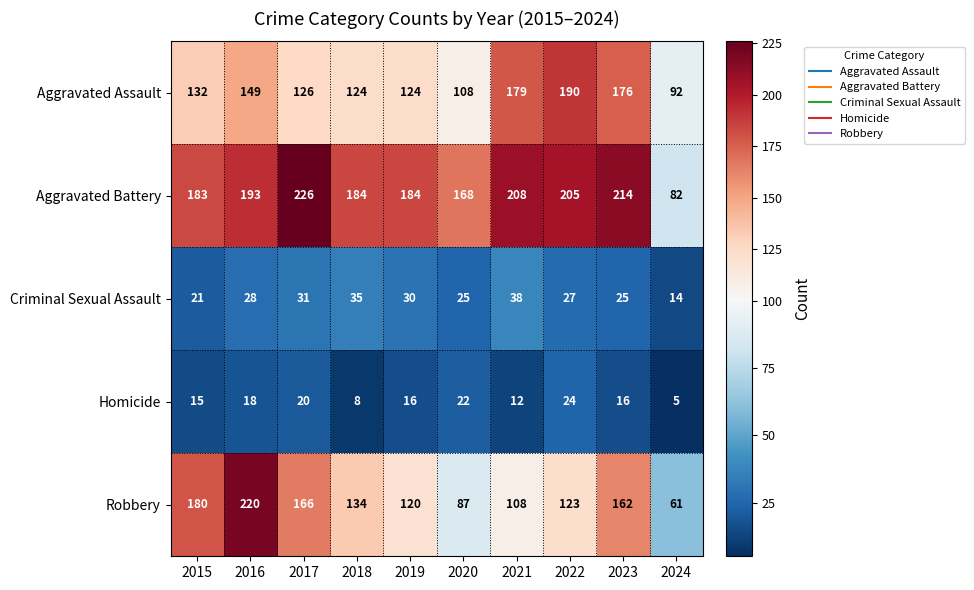

What is the total value across all series at 2023?

593